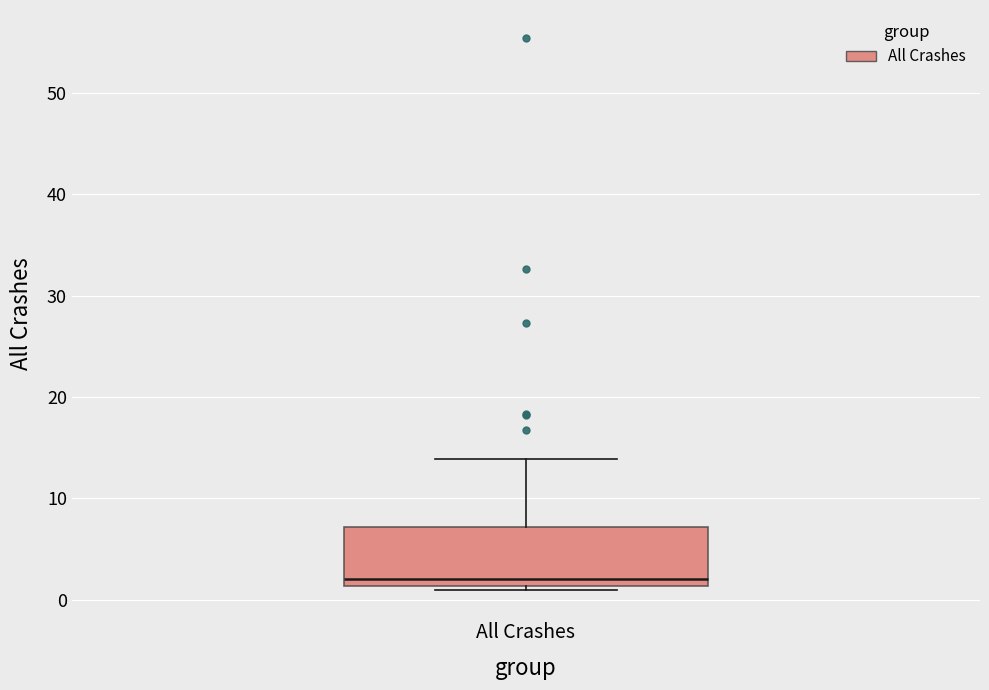

Where is the lower edge of the box for All Crashes on the y-axis? The values are not printed on the chart, so give them approximately, as read against the axis.

1